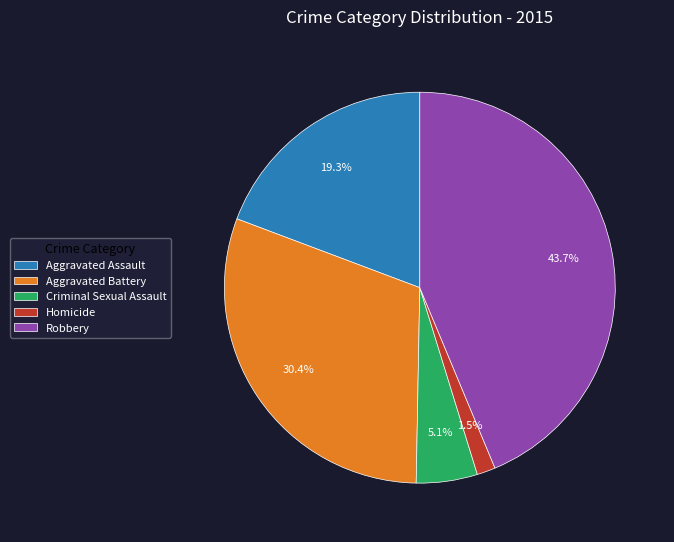

To the nearest percent, what is the average slice percentage?

20%